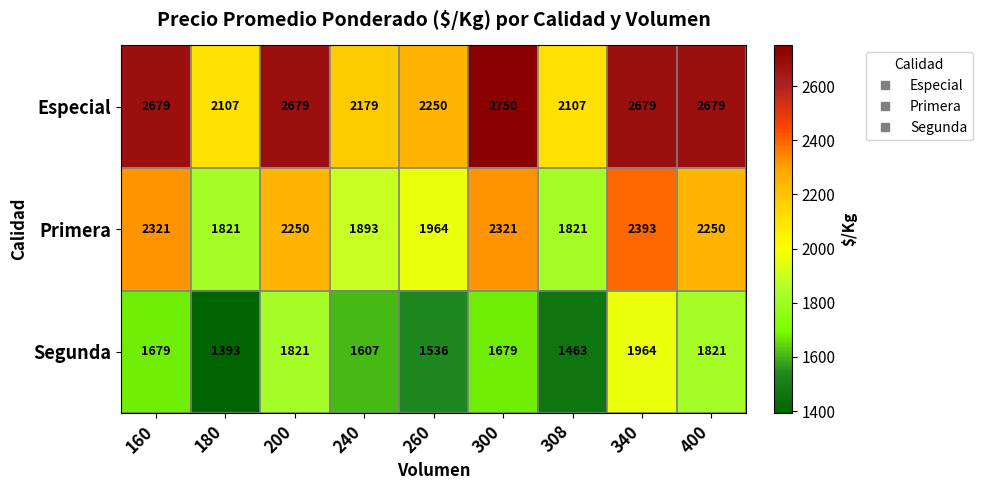

Between 160 and 300, which series saw the biggest shift?

Especial